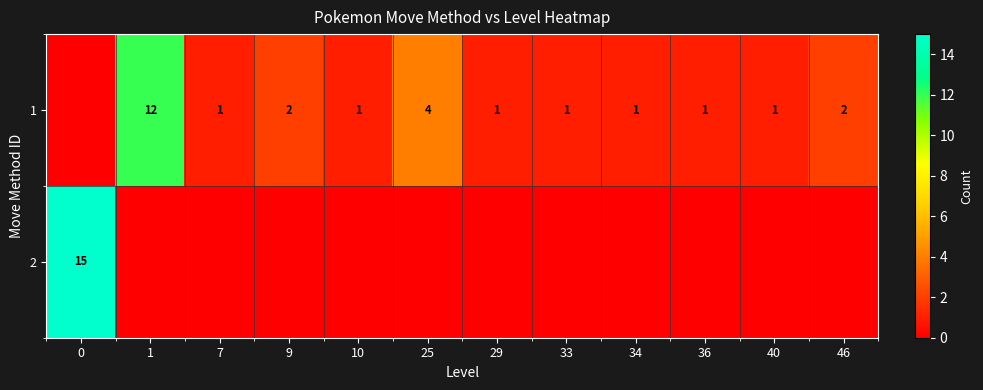

What is the sum of the 1 values at 9 and 33?

3